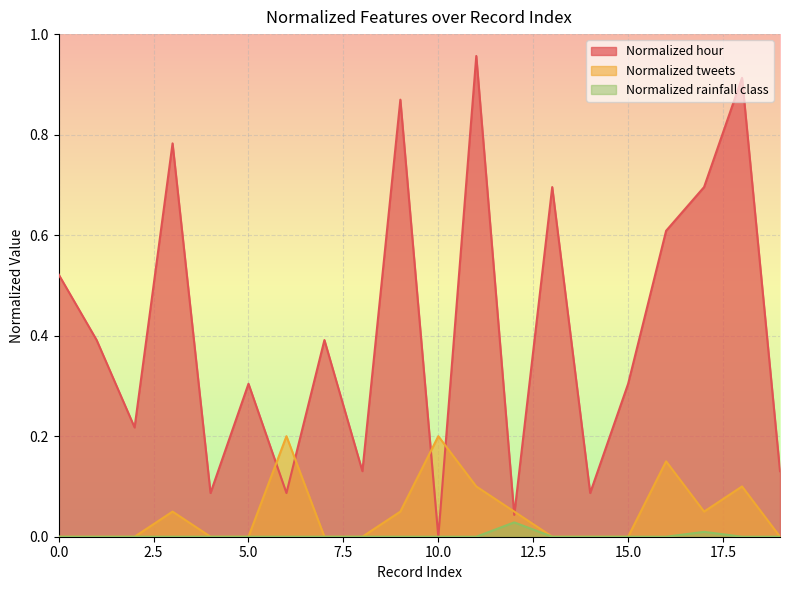

At which category does Normalized rainfall class reach its first local peak?

12